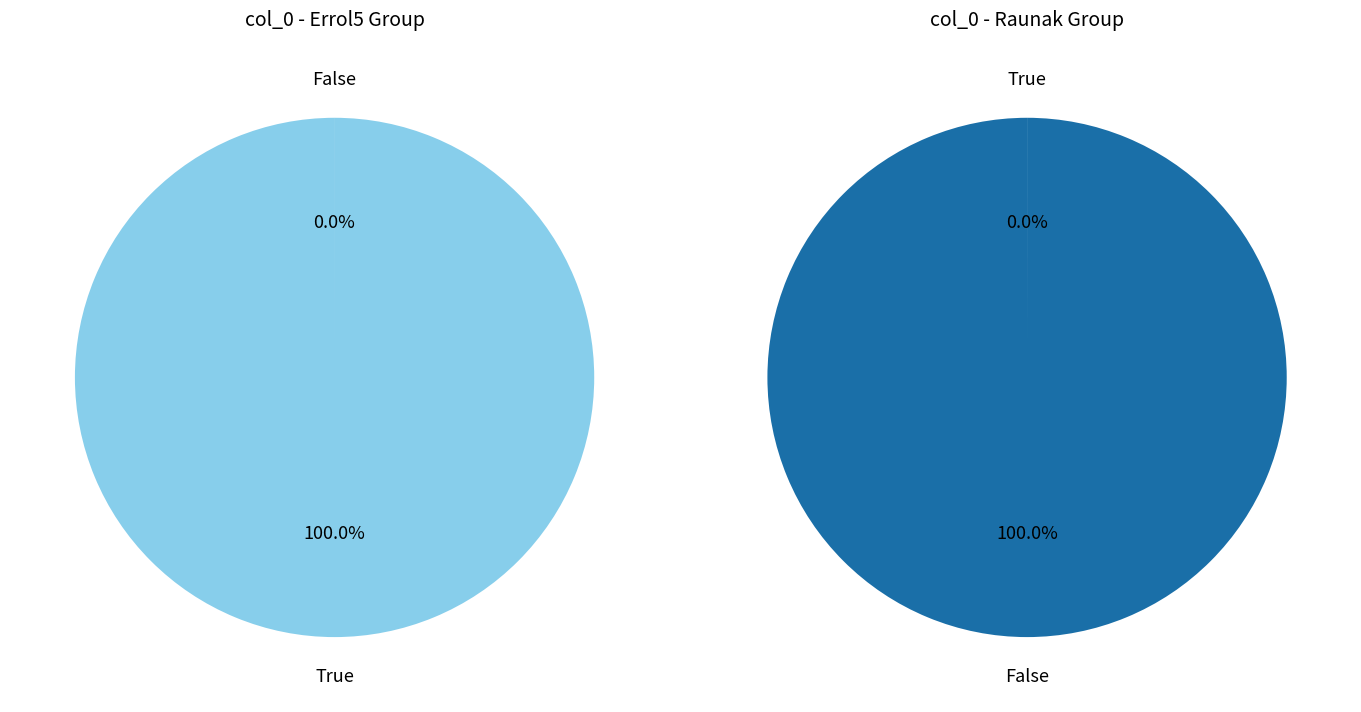

To the nearest percent, what is the average slice percentage?

50%